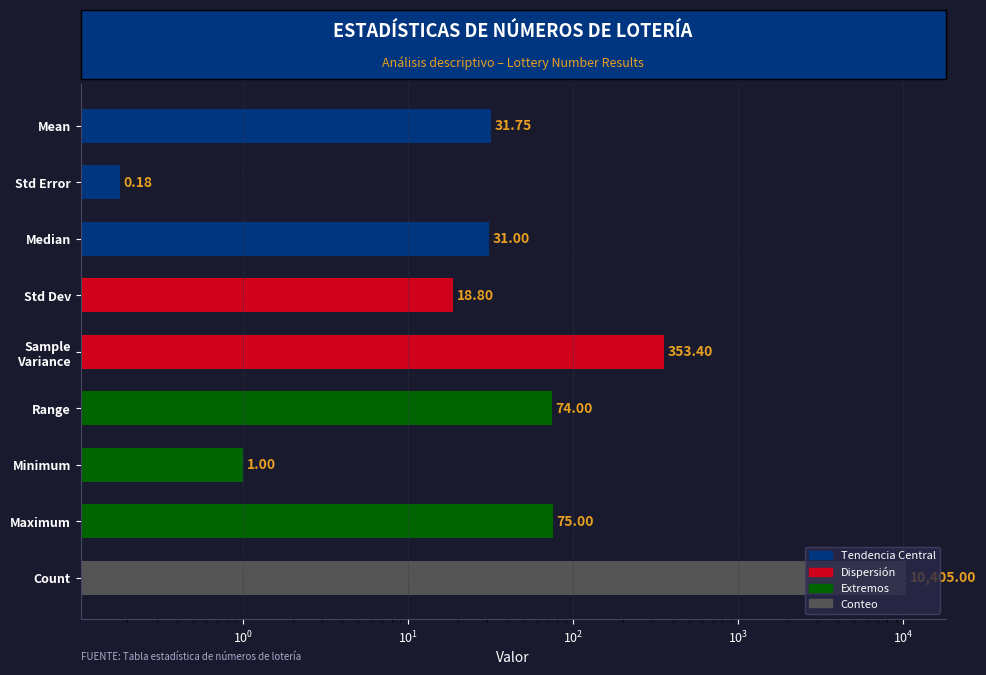

What is the value of the 9th bar from the left?

10405.0